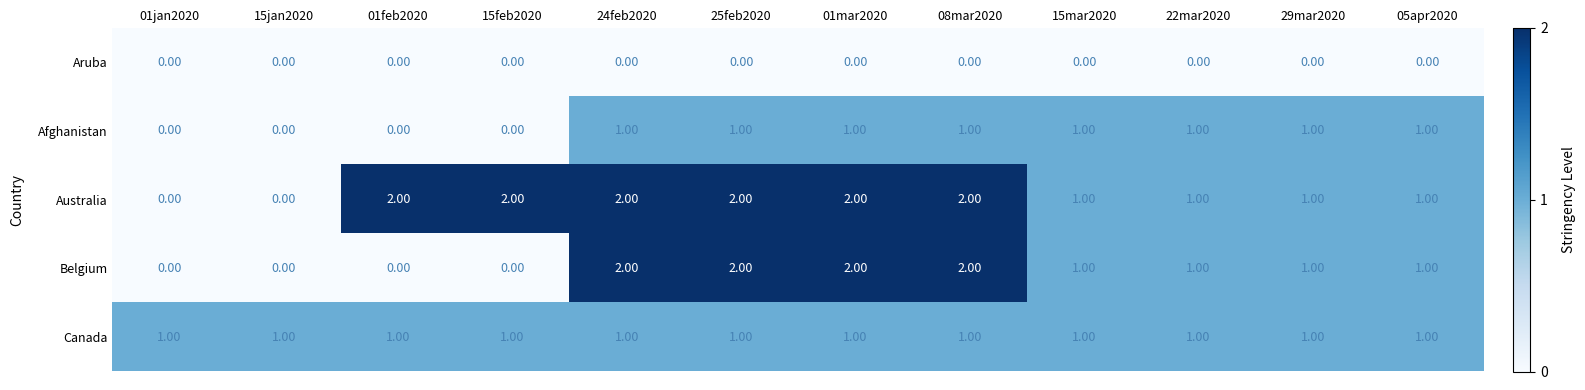

Is the value of Afghanistan at 29mar2020 greater than the value of Belgium at 08mar2020?

No